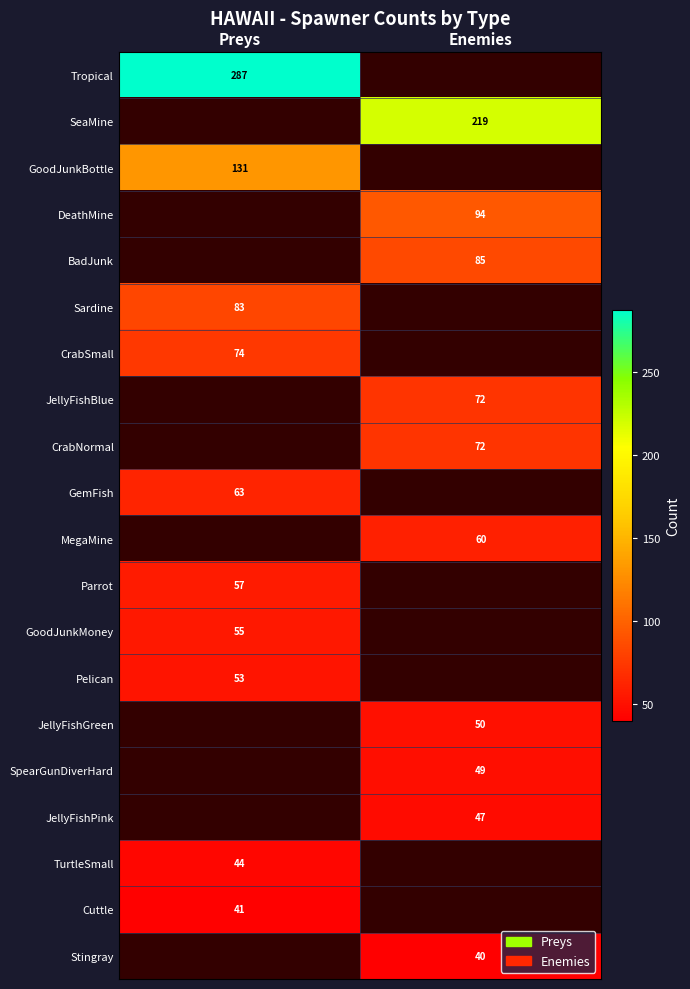

What is the difference between the highest and lowest values at Preys?

246.0